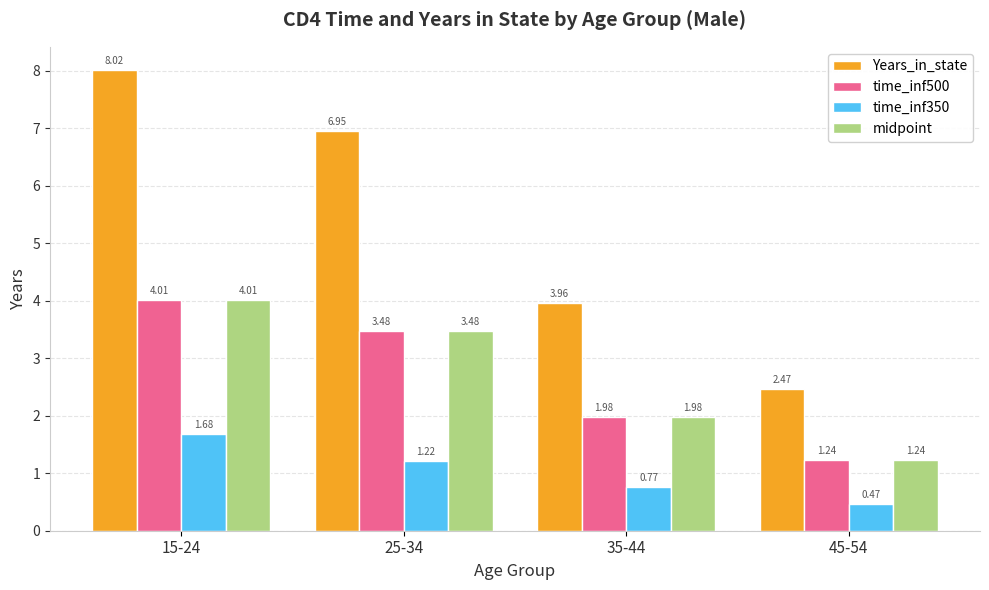

Which series changed the most between 25-34 and 35-44?

Years_in_state